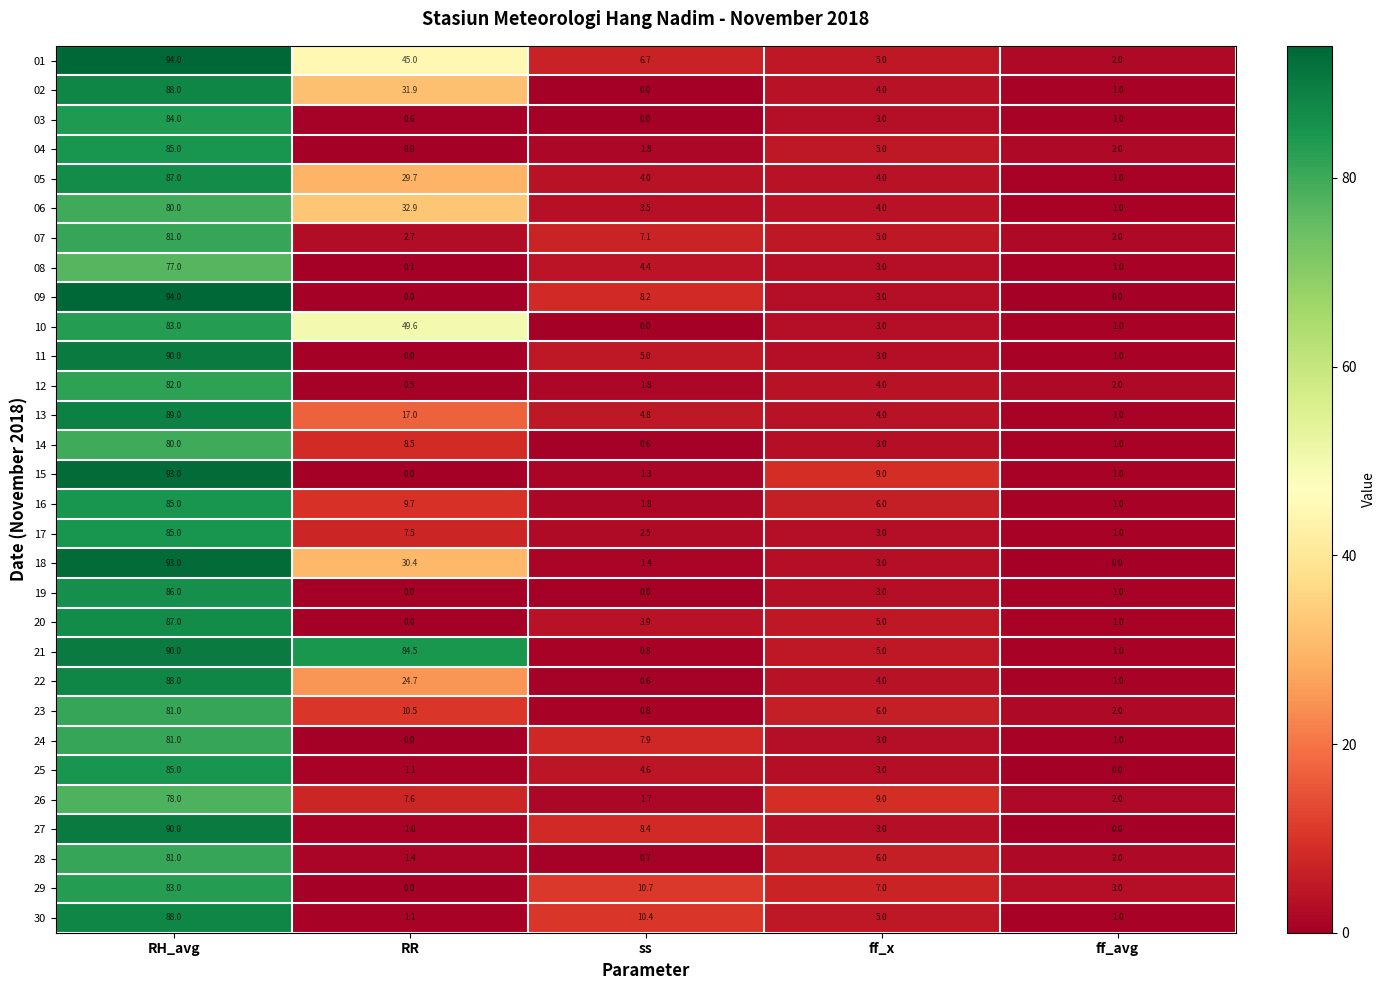

Which label corresponds to the largest value in the chart?

RH_avg